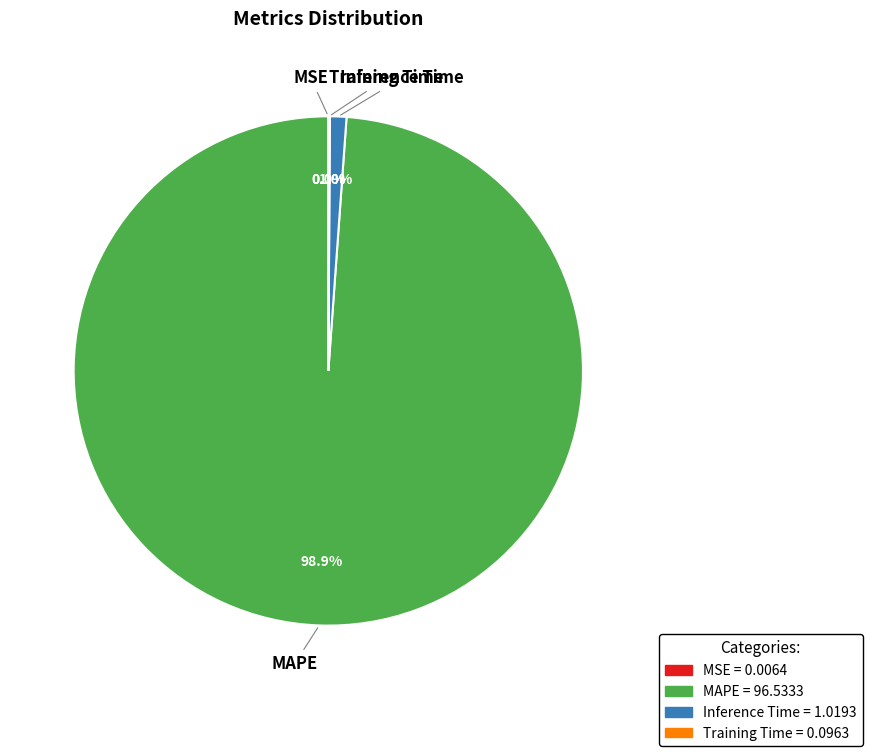

Which category has the biggest portion of the pie?

MAPE